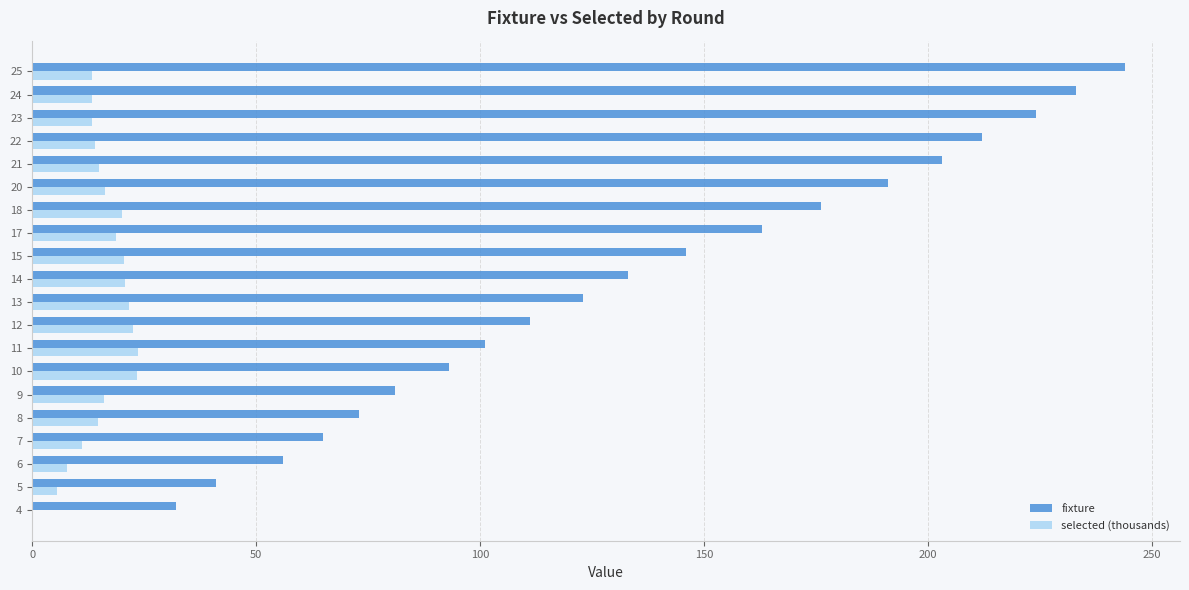

What is the sum of all fixture values?

2701.0